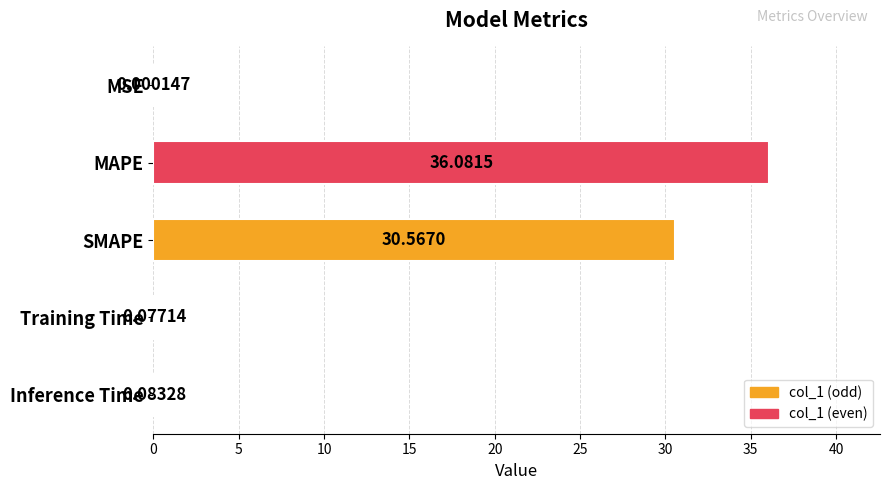

What is the ratio of the value at MAPE to the value at SMAPE?

1.2